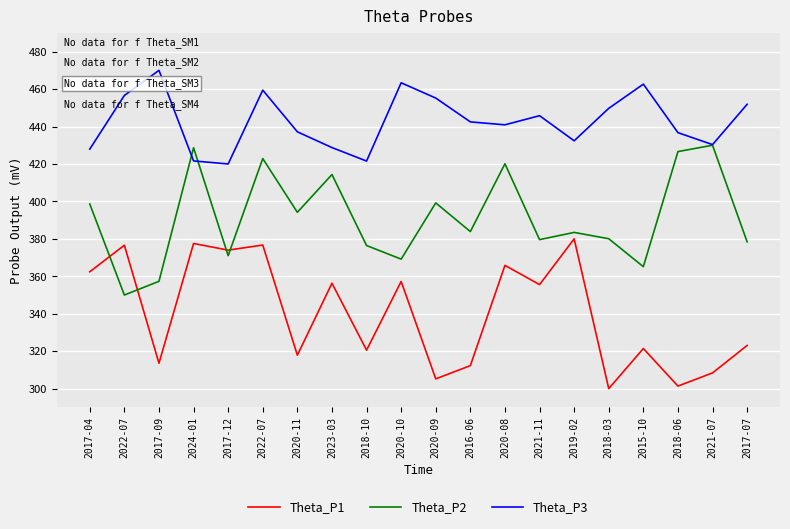

Between 2024-01 and 2020-10, which series saw the biggest shift?

Theta_P2